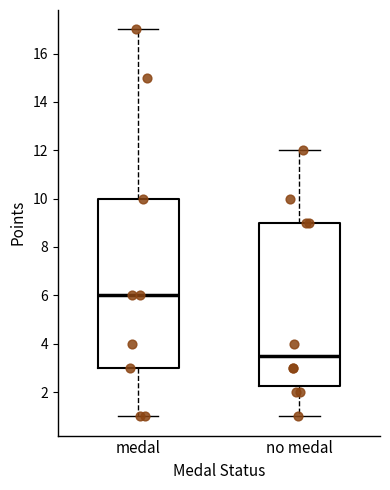

Reading left to right, read every box against the y-axis: the position of its median line, the range the box covers, and the ends of its whiskers. The values are not printed on the chart, so give them approximately, as read against the axis.

medal: median 6.0, box 3.0 to 10.0, whiskers 1.0 to 17.0
no medal: median 3.6, box 2.2 to 9.0, whiskers 1.0 to 12.0